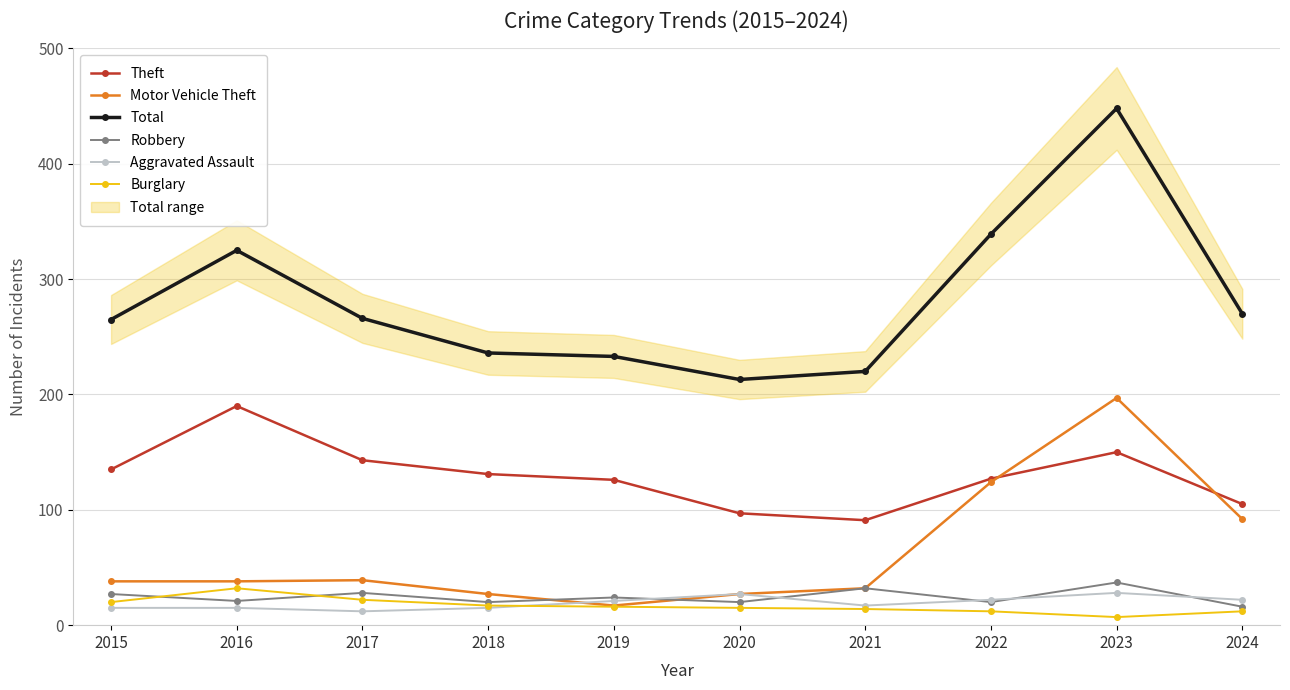

Where is the first local maximum for Burglary?

2016